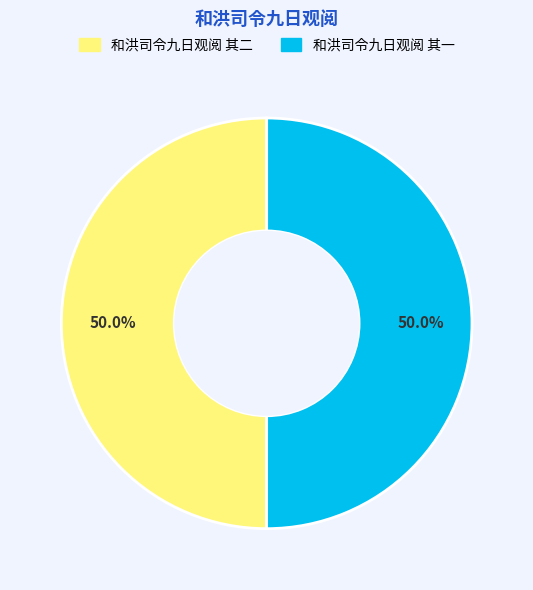

Approximately how many times larger is the value at 和洪司令九日观阅 其一 compared to 和洪司令九日观阅 其二?

1.0